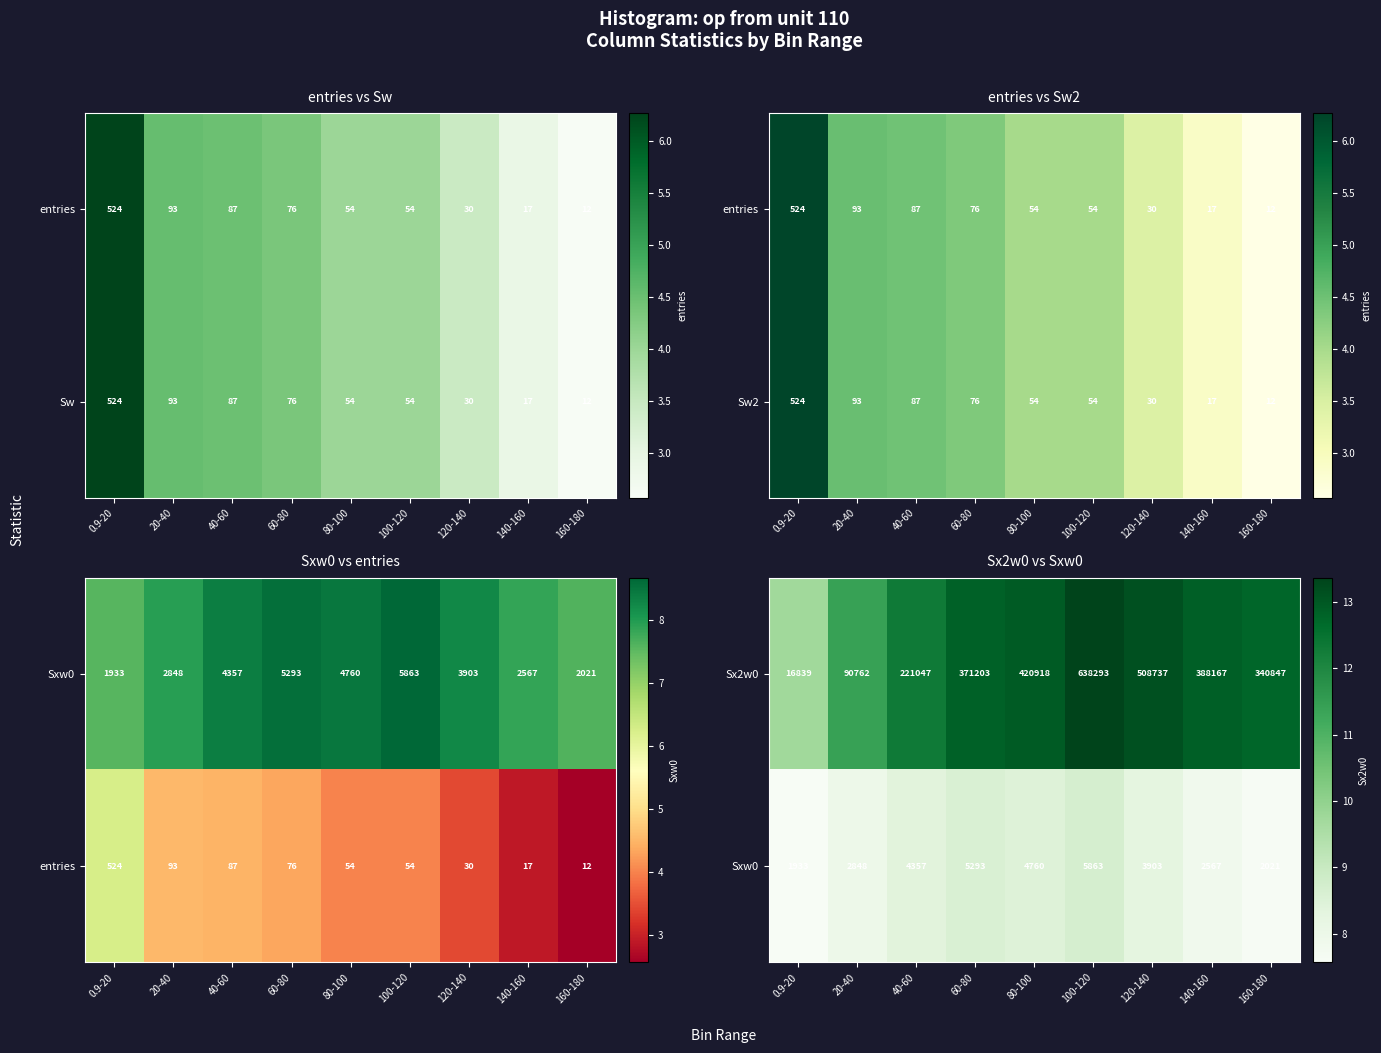

List the labels in order of Sx2w0 value, largest first.

100-120, 120-140, 80-100, 140-160, 60-80, 160-180, 40-60, 20-40, 0.9-20